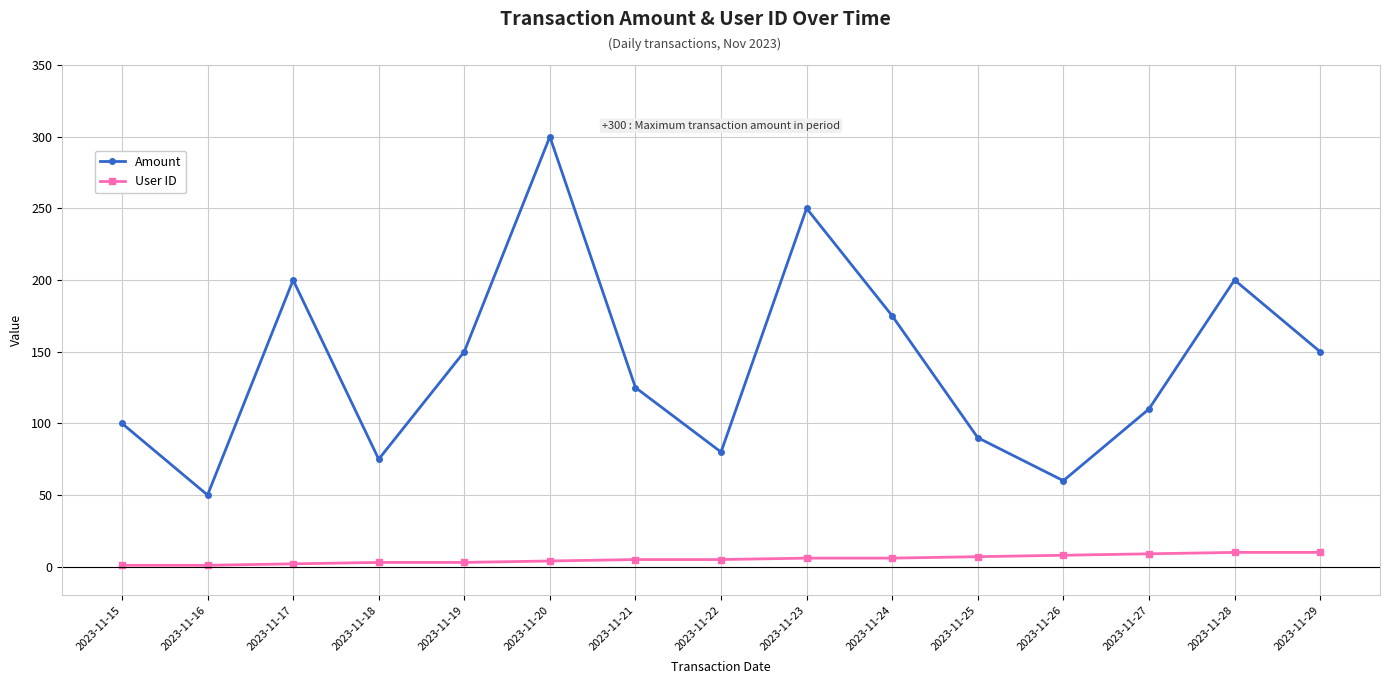

What is the value of the Amount point at the 14th from the left?

200